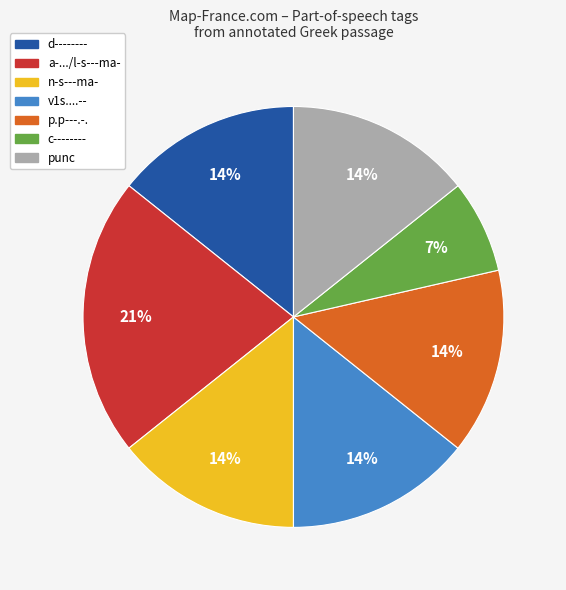

How many slices are in this pie chart?

7